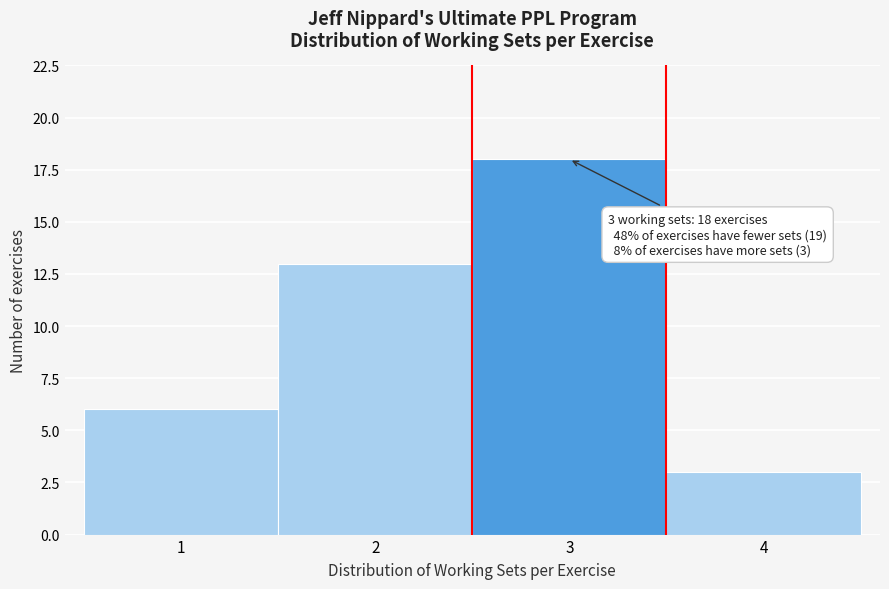

Which range on the x-axis has the tallest bar?

2.5 to 3.5